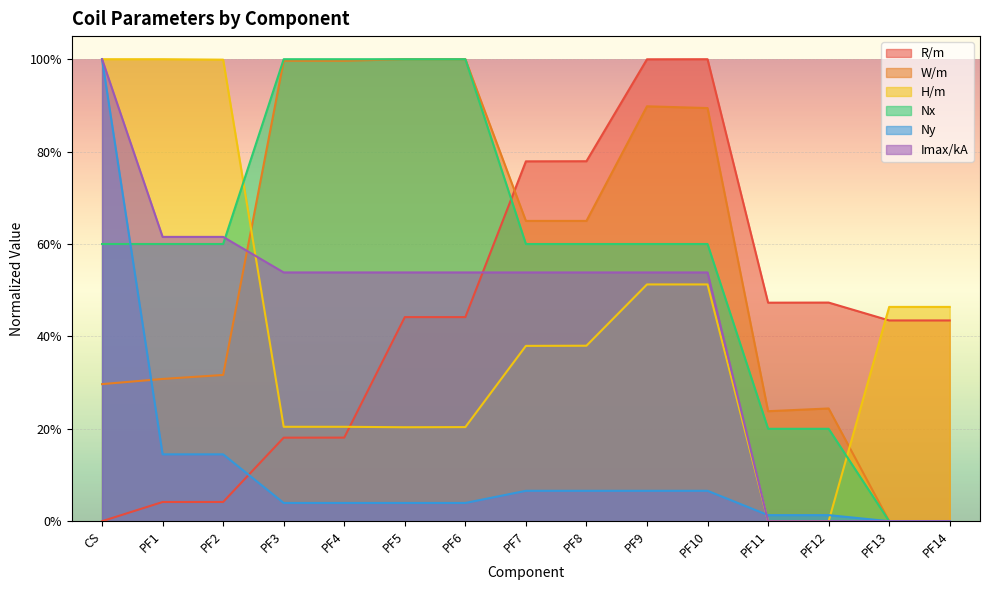

What is the label of the 4th point from the left?

PF3